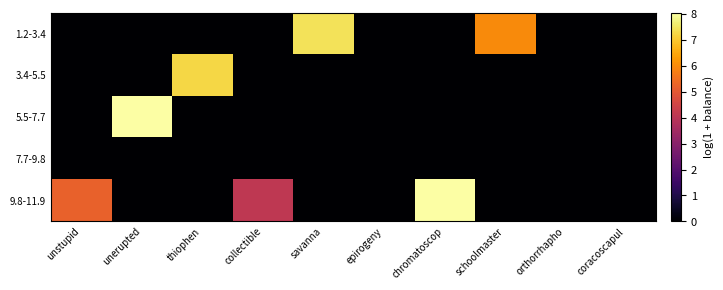

At which category is the sum across all series the highest?

chromatoscop